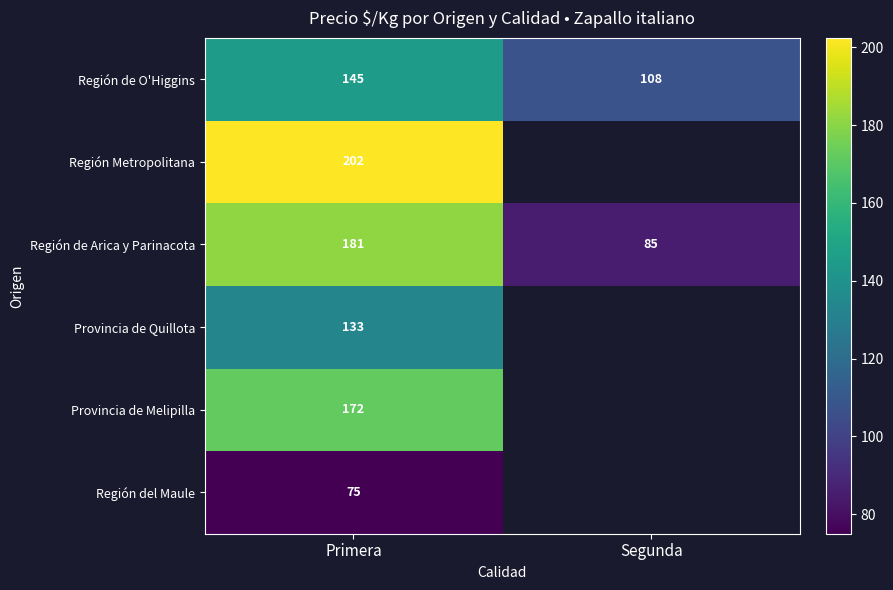

Rank the series at Primera from highest to lowest value.

Región Metropolitana, Región de Arica y Parinacota, Provincia de Melipilla, Región de O'Higgins, Provincia de Quillota, Región del Maule